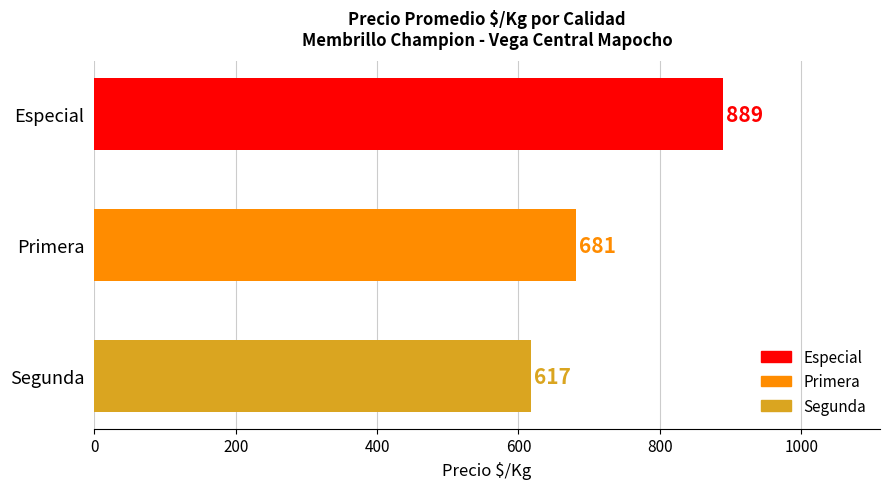

At which label is the value closest to 666?

Primera